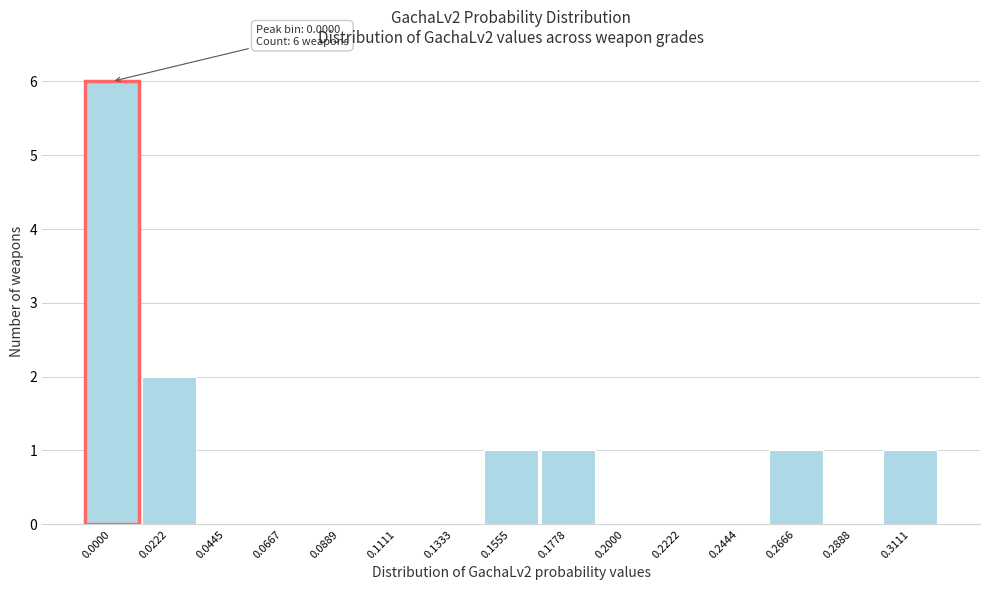

Reading right to left, extract all data points from this chart.

0.3111=1	0.2888=0	0.2666=1	0.2444=0	0.2222=0	0.2000=0	0.1778=1	0.1555=1	0.1333=0	0.1111=0	0.0889=0	0.0667=0	0.0445=0	0.0222=2	0.0000=6